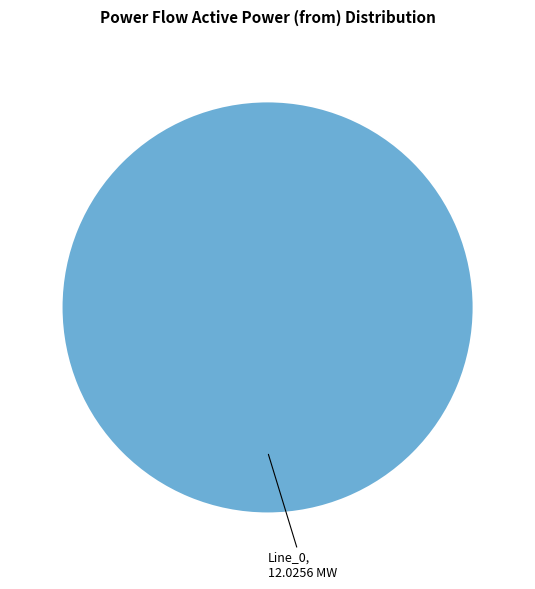

Is there any slice that represents more than half of the pie?

Yes